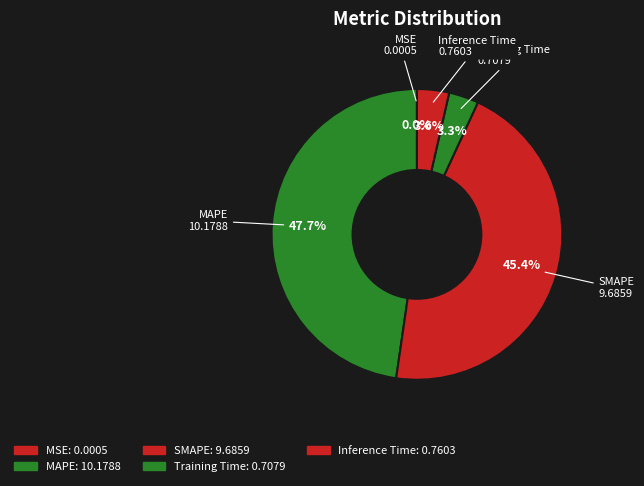

What is the largest slice in the pie chart?

MAPE